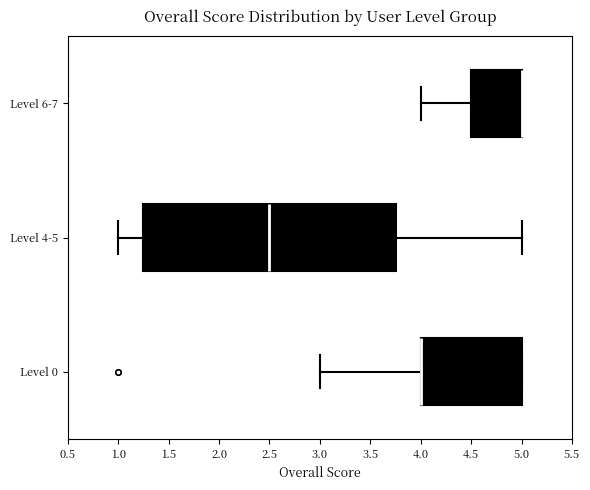

Reading bottom to top, transcribe this box plot: for each box, give where its median line is, the range the box spans, and where its two whiskers end, as read against the x-axis. The values are not printed on the chart, so give them approximately, as read against the axis.

Level 0: median 4.00 (drawn on the box's left edge), box 4.00 to 5.00, whiskers 3.00 to 5.00
Level 4-5: median 2.50, box 1.25 to 3.75, whiskers 1.00 to 5.00
Level 6-7: median 5.00 (drawn on the box's right edge), box 4.50 to 5.00, whiskers 4.00 to 5.00